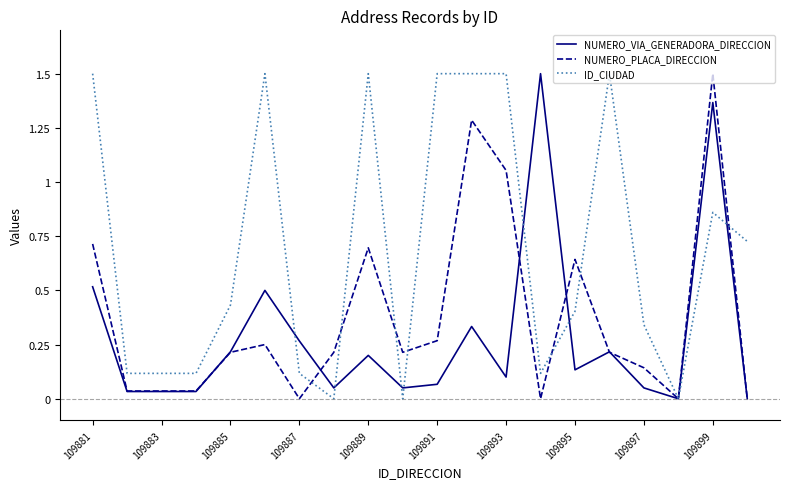

What is the maximum value shown in the chart?

1.5